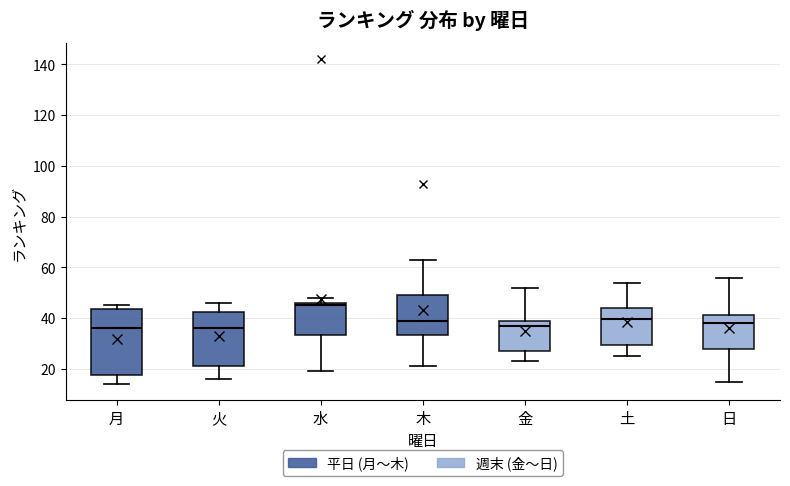

Reading left to right, transcribe this box plot: for each box, give where its median line is, the range the box spans, and where its two whiskers end, as read against the y-axis. The values are not printed on the chart, so give them approximately, as read against the axis.

月: median 36, box 18 to 44, whiskers 14 to 46
火: median 36, box 22 to 42, whiskers 16 to 46
水: median 46 (just below the box's upper edge), box 34 to 46, whiskers 20 to 48
木: median 40, box 34 to 50, whiskers 22 to 64
金: median 38, box 28 to 40, whiskers 24 to 52
土: median 40, box 30 to 44, whiskers 26 to 54
日: median 38, box 28 to 42, whiskers 16 to 56